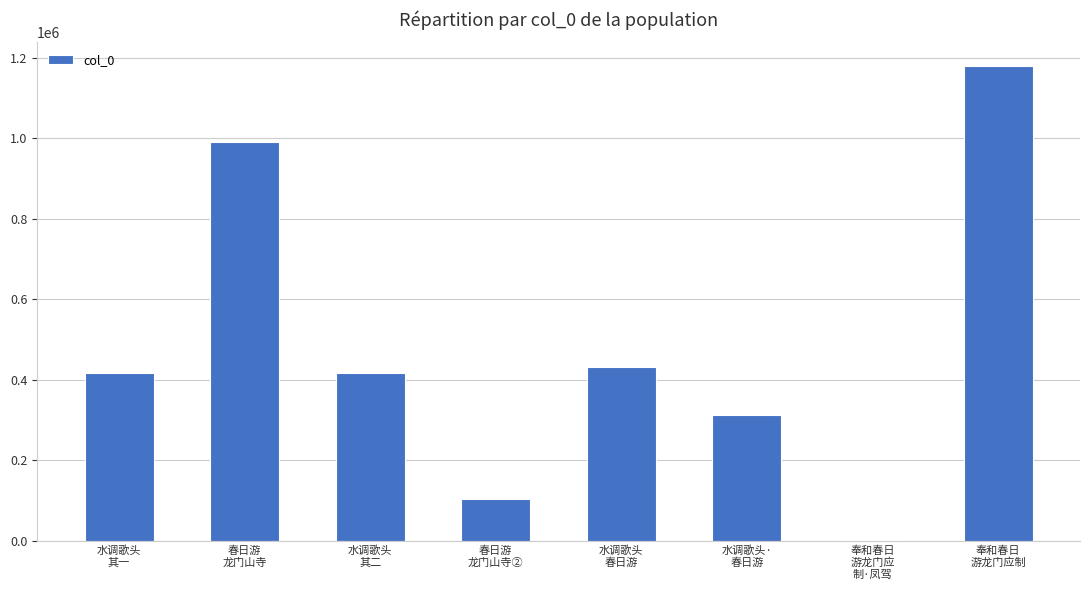

What is the sum of all values?

3852070